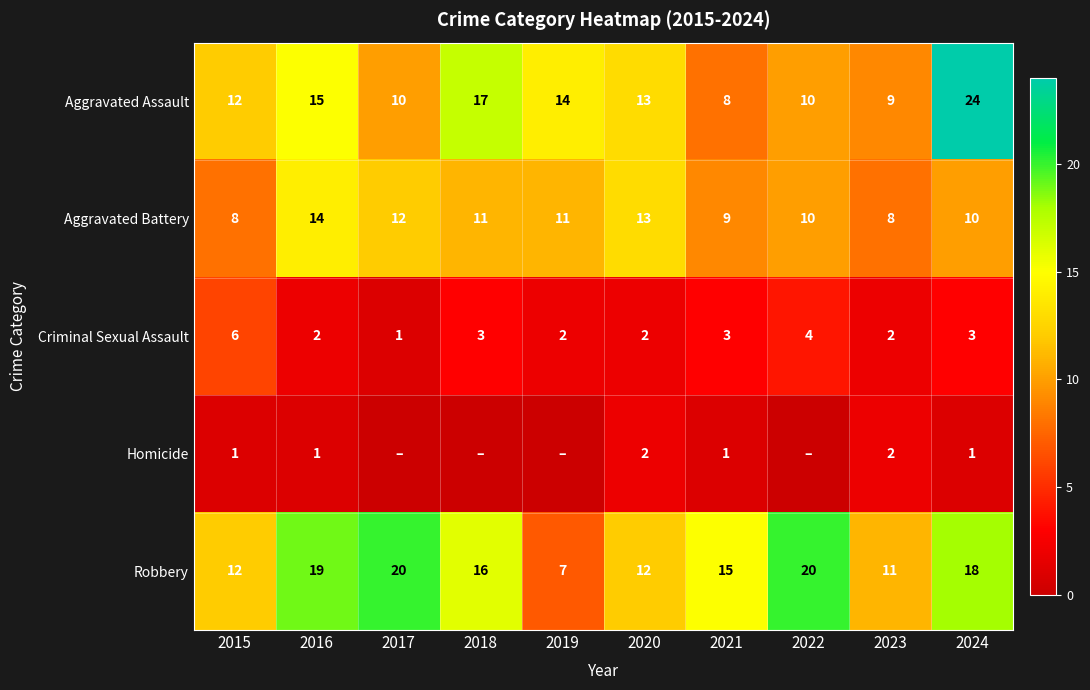

True or false: Aggravated Assault has a value of 24 at 2016.

False